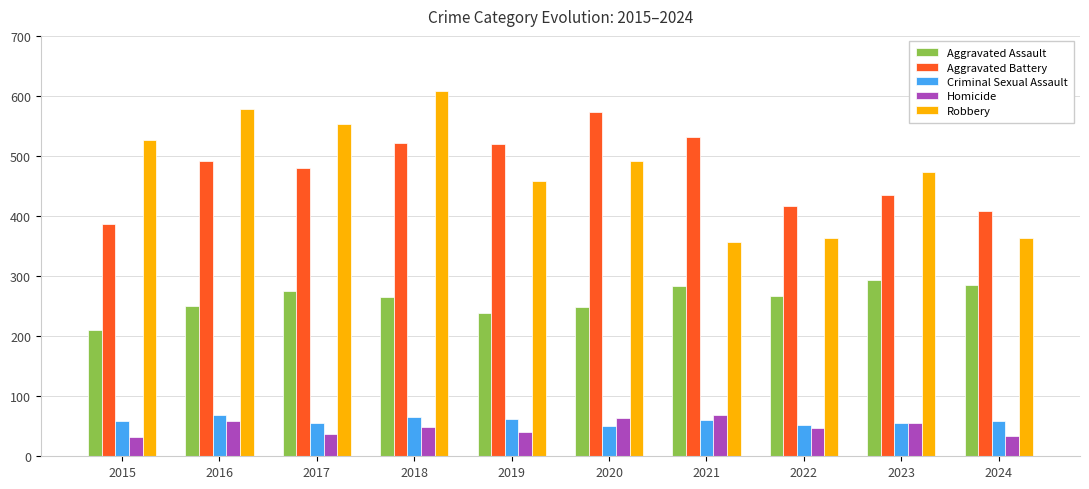

At 2024, list the series in order from smallest to largest.

Homicide, Criminal Sexual Assault, Aggravated Assault, Robbery, Aggravated Battery